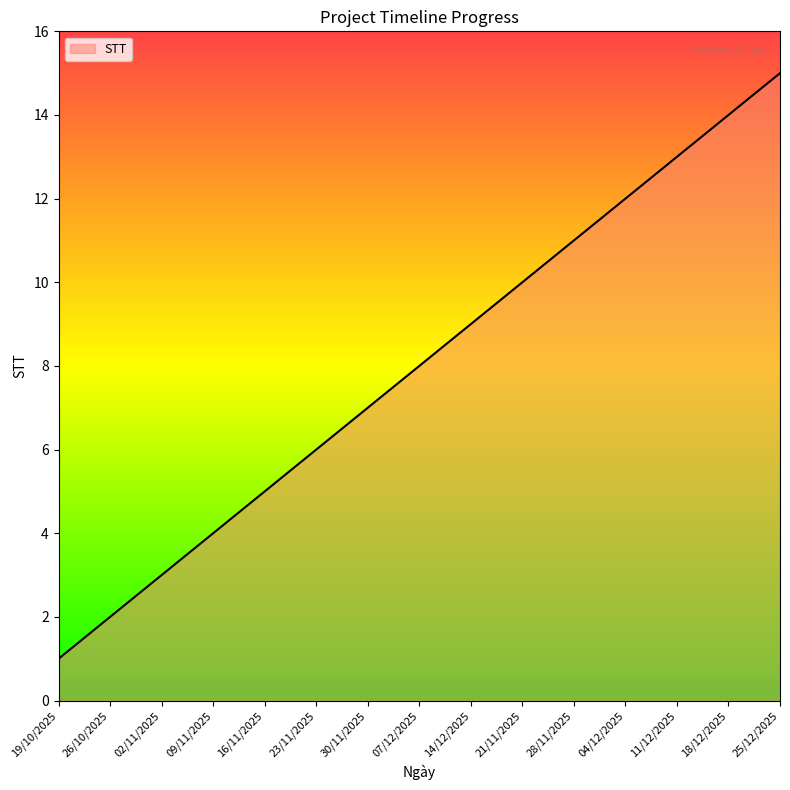

What is the smallest value displayed?

1